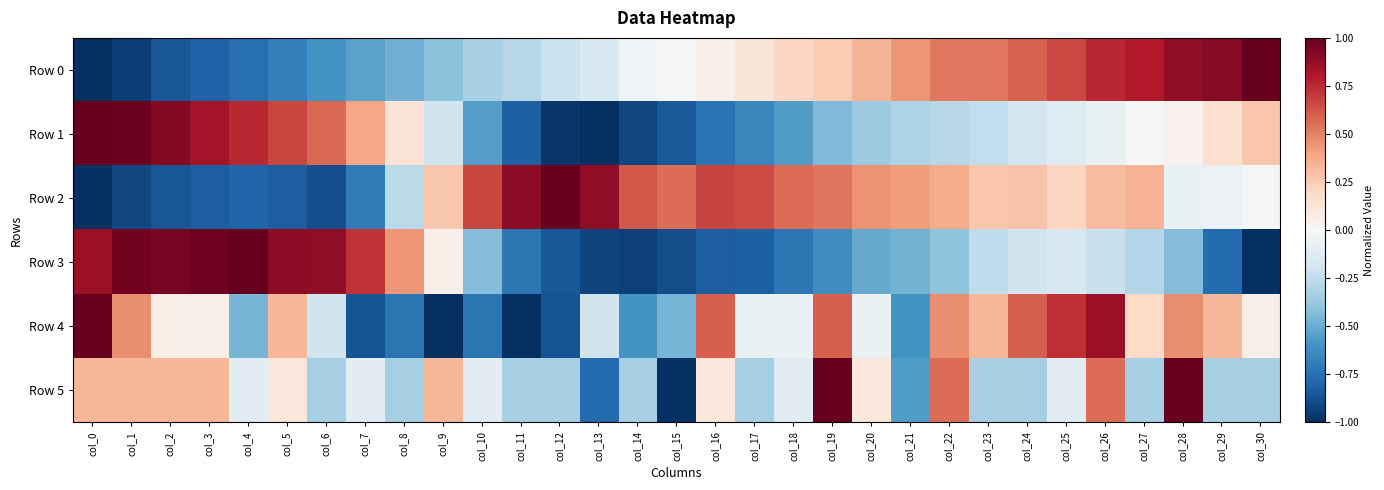

Count the number of data series in this chart.

6